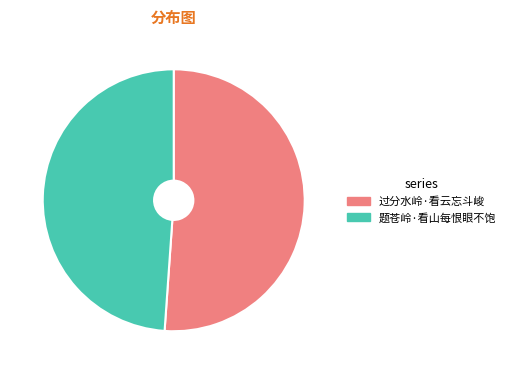

How many slices are in this pie chart?

2